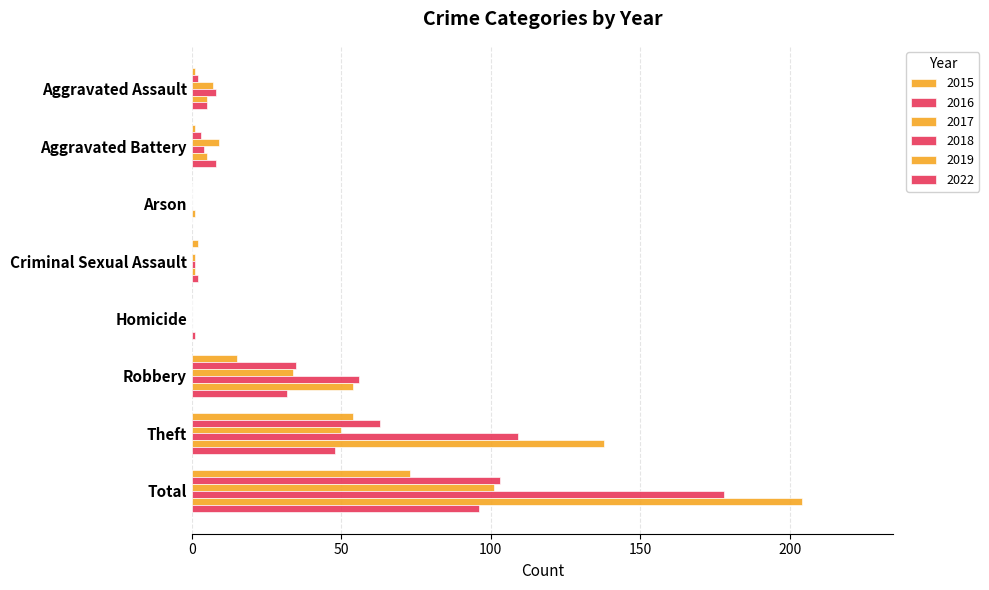

Count the number of categories in the chart.

8